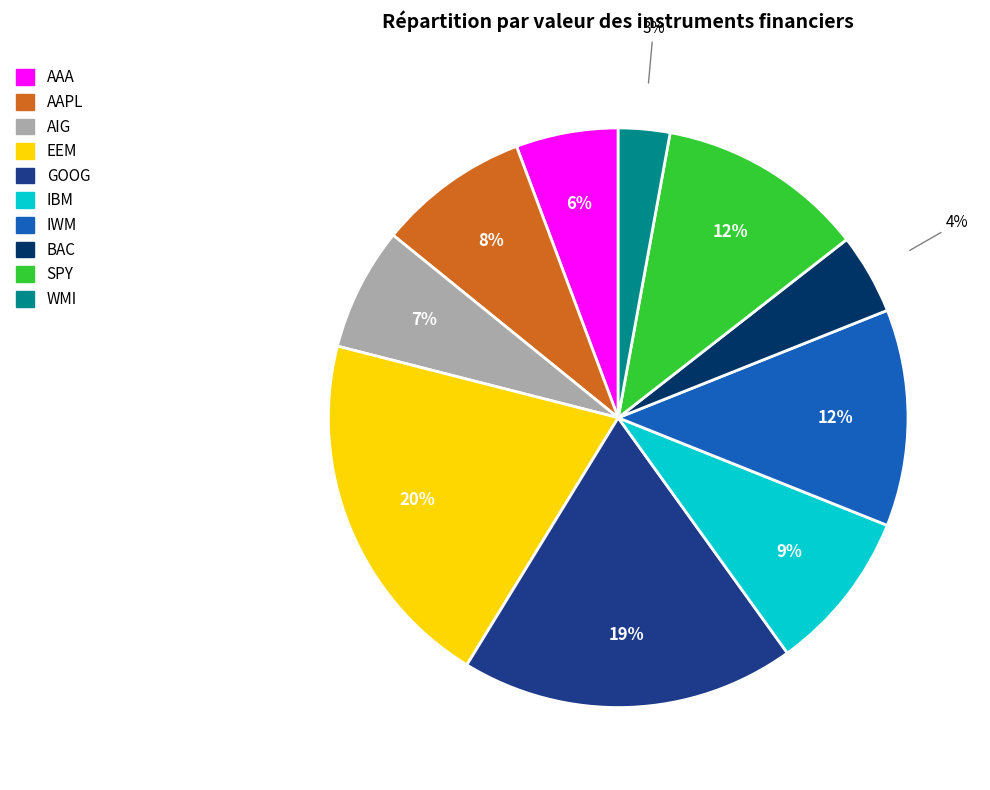

True or false: IWM accounts for 6% of the total.

False